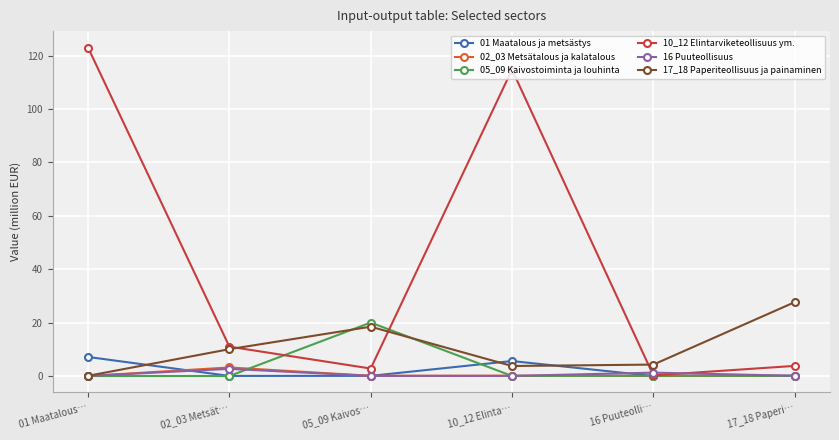

What is the greatest value displayed?

123.0